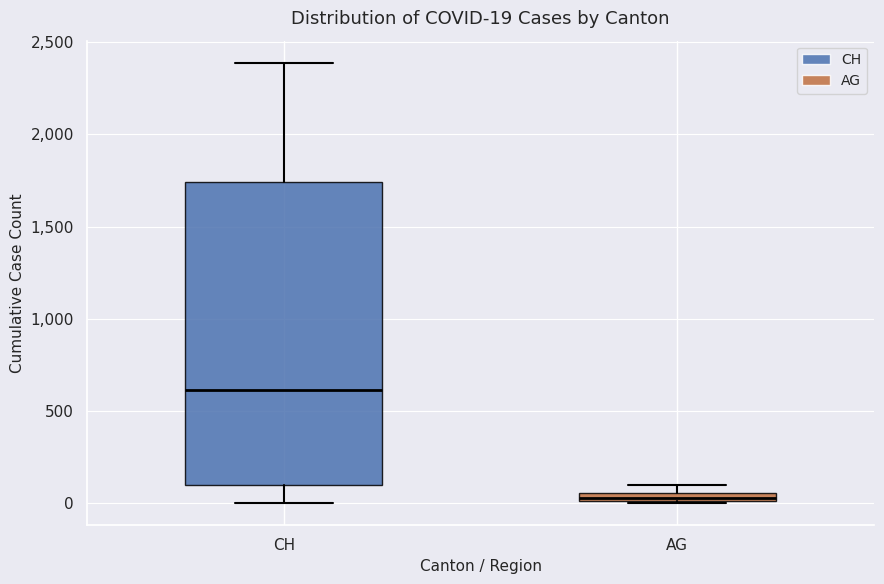

Which box is the tallest, from its lower edge to its upper edge?

CH